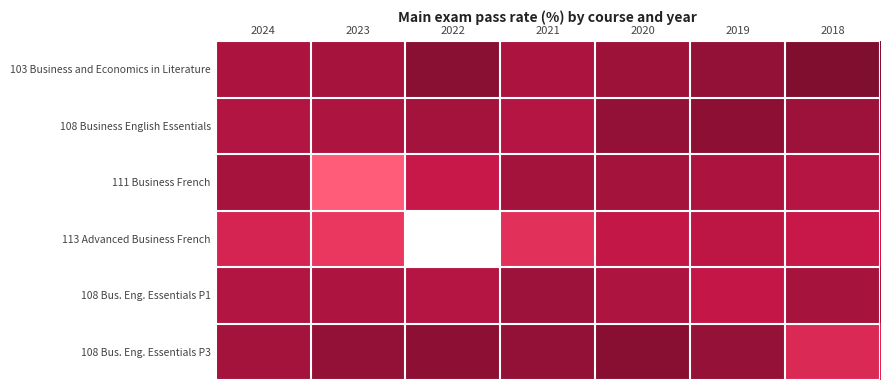

List the series in order of their peak value, highest first.

103 Business and Economics in Literature, 108 Bus. Eng. Essentials P3, 108 Business English Essentials, 108 Bus. Eng. Essentials P1, 111 Business French, 113 Advanced Business French